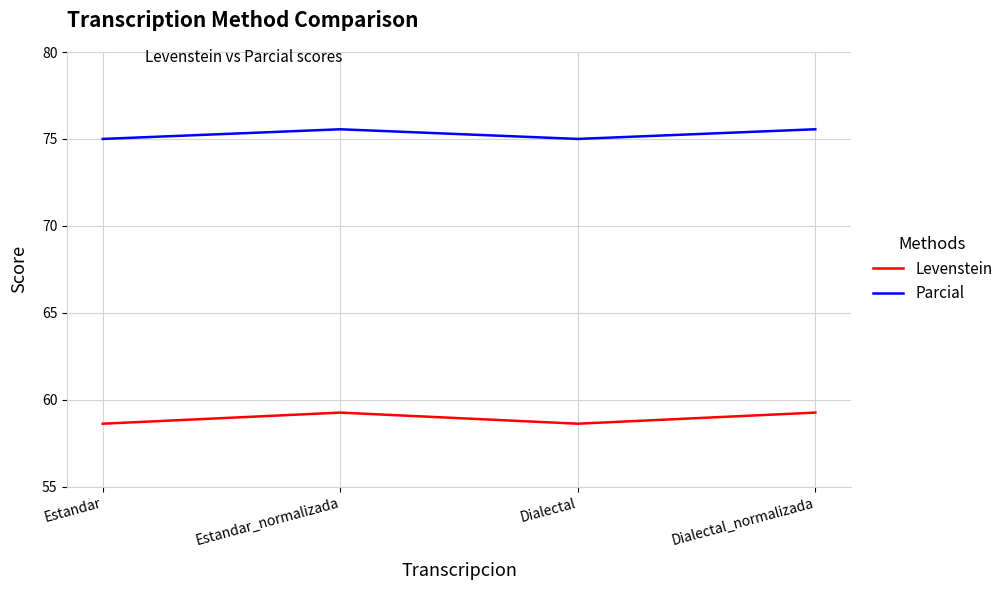

What is the smallest value displayed?

58.6